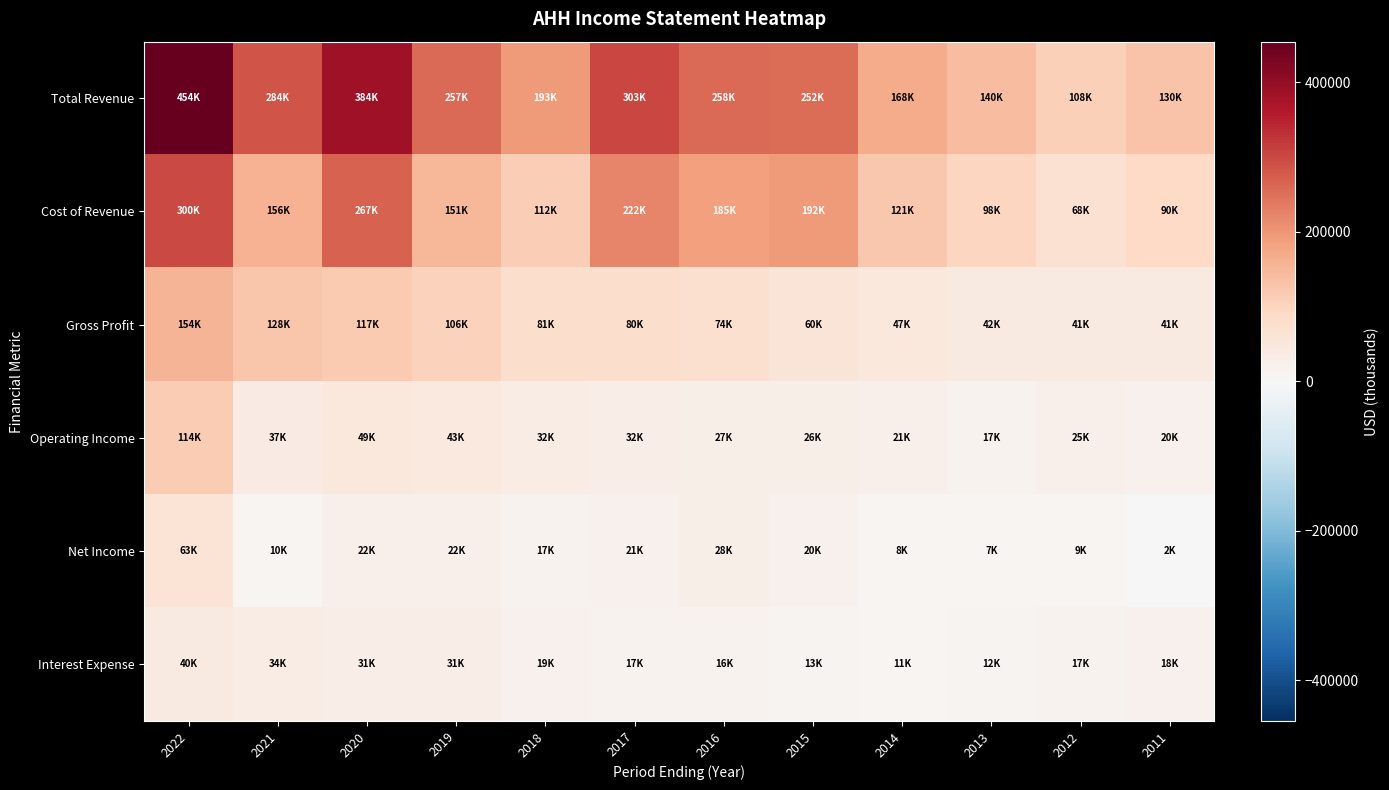

Between 2017 and 2012, which is larger?

2017